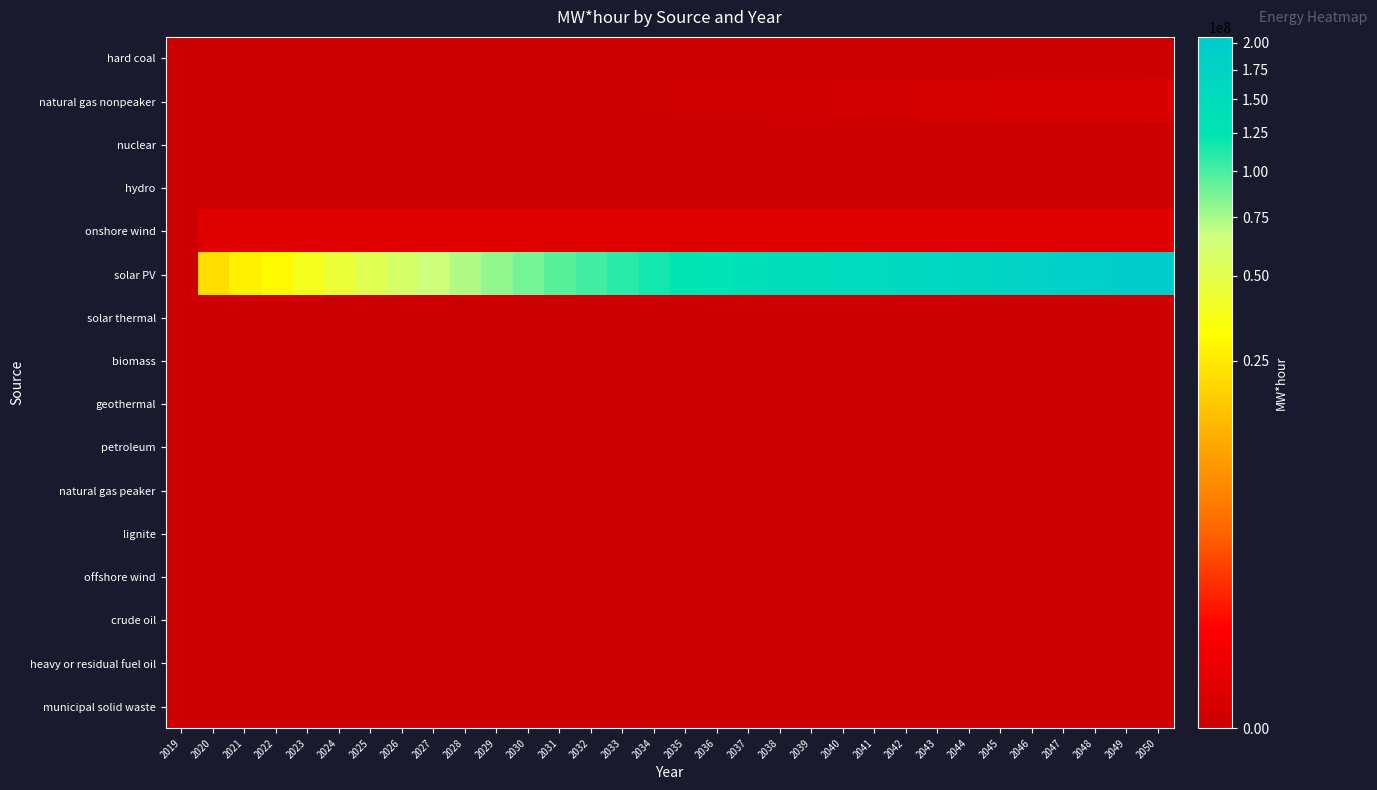

At which category does the chart reach its minimum across all series?

2019